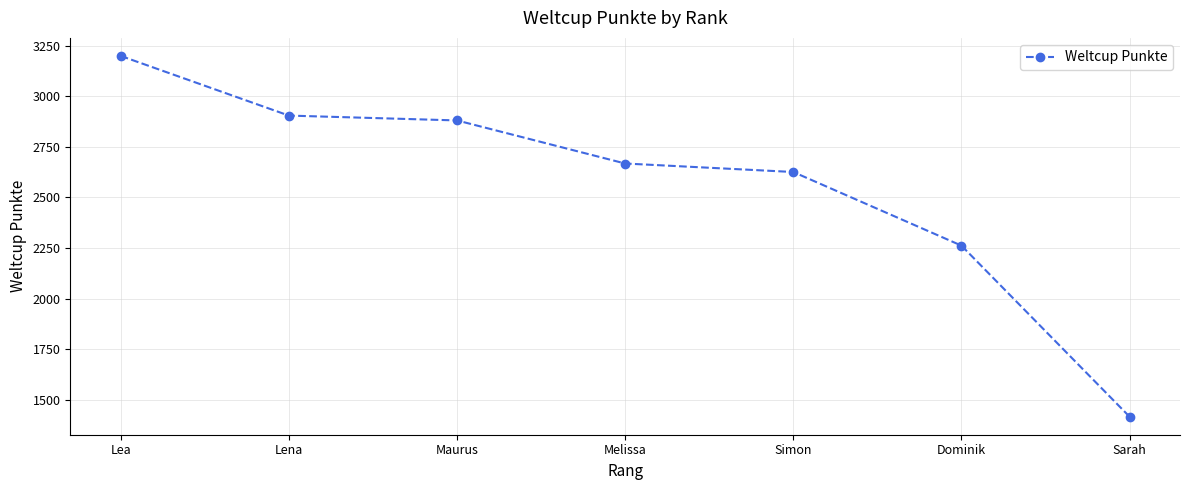

What is the label of the 3rd point from the left?

Maurus